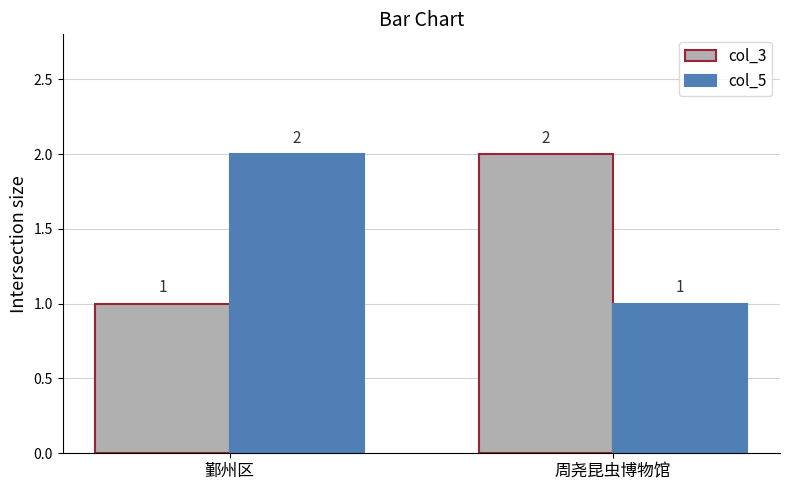

Rank the series at 周尧昆虫博物馆 from lowest to highest value.

col_5, col_3